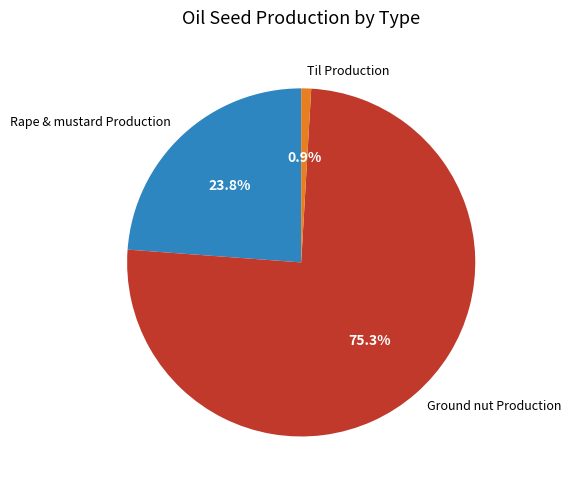

To the nearest percent, what percentage of the pie is Rape & mustard Production?

24%